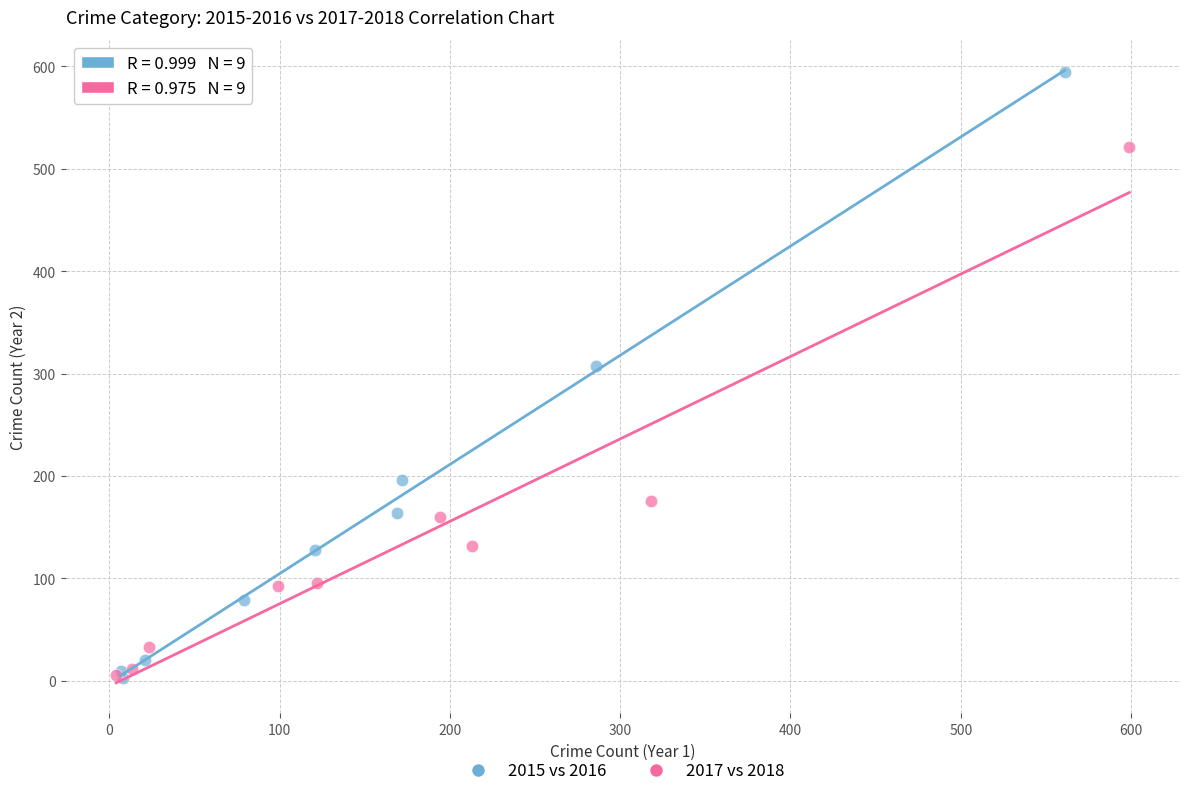

Which series reaches the maximum Y coordinate?

2015 vs 2016